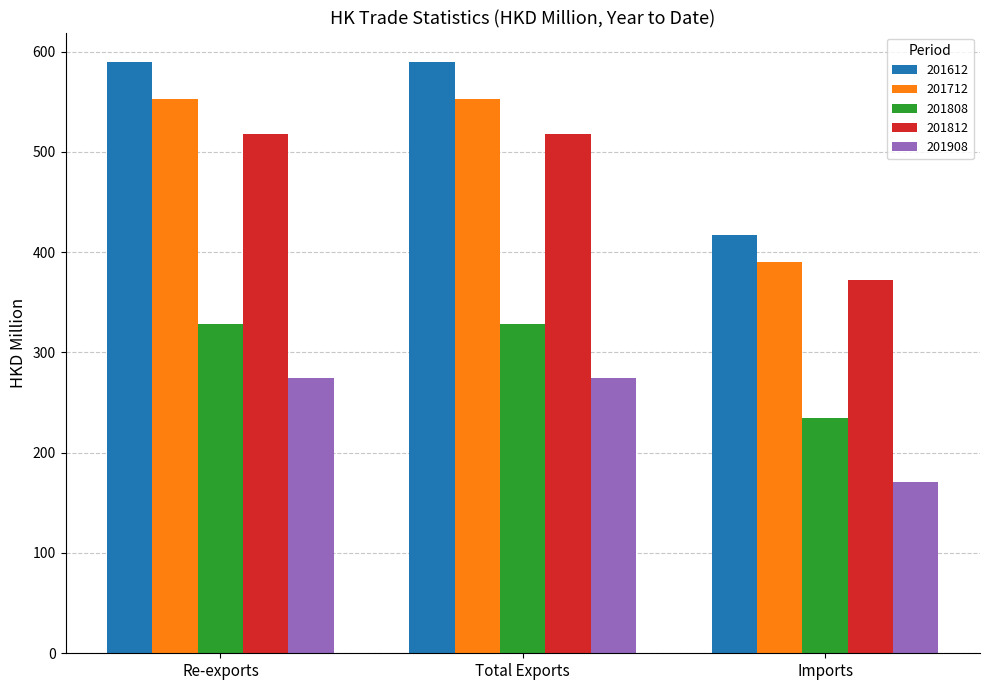

What is the label of the 3rd bar from the left?

Imports